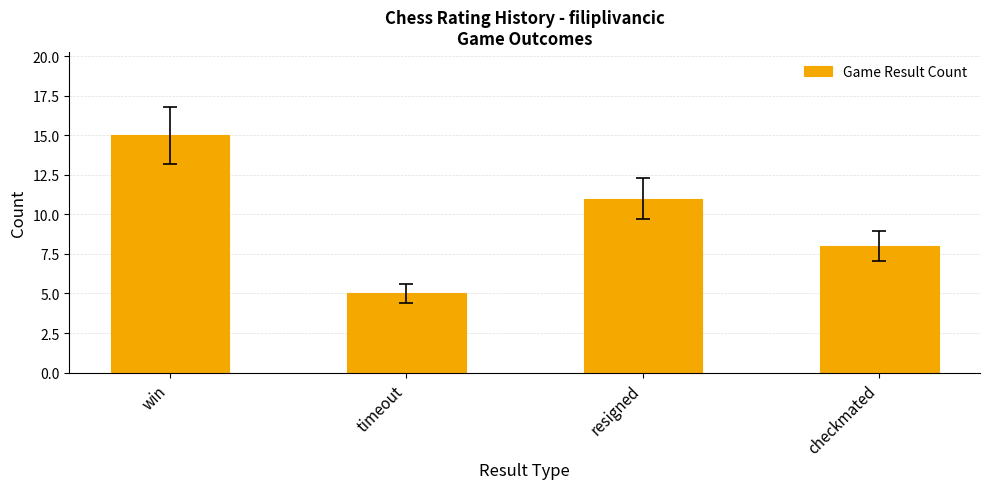

List the labels in order of value, largest first.

win, resigned, checkmated, timeout